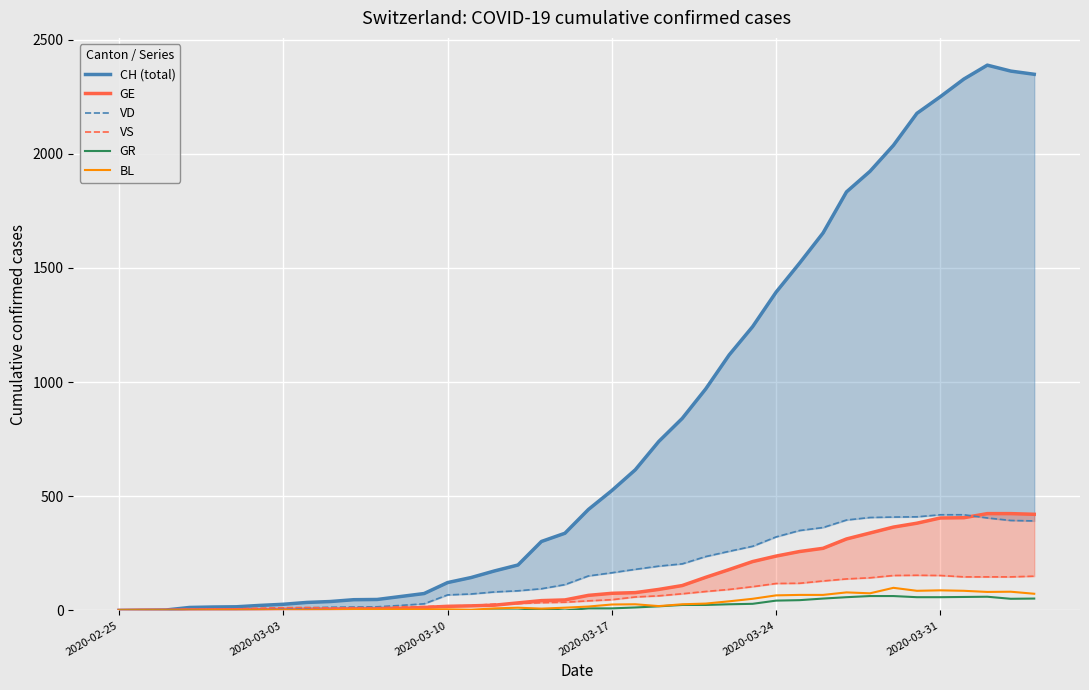

What is the maximum value for BL?

99